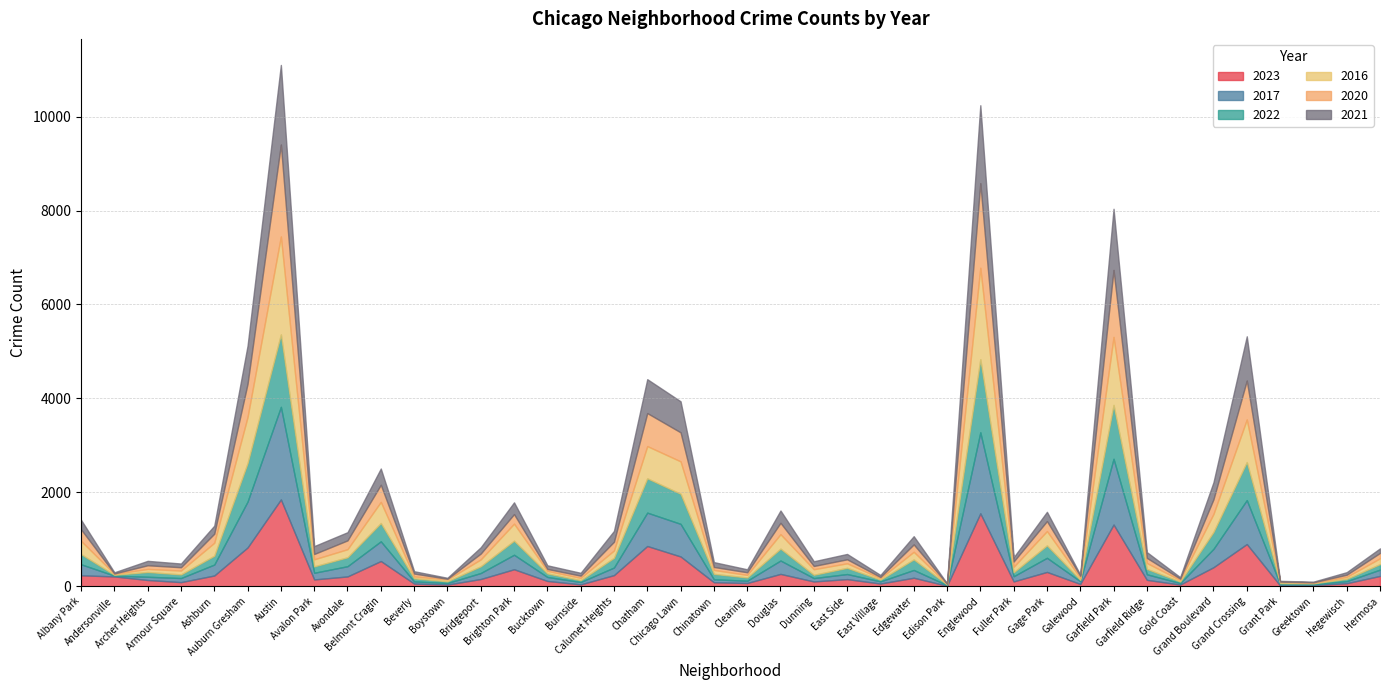

Where is 2020 nearest to the value 982?

Grand Crossing